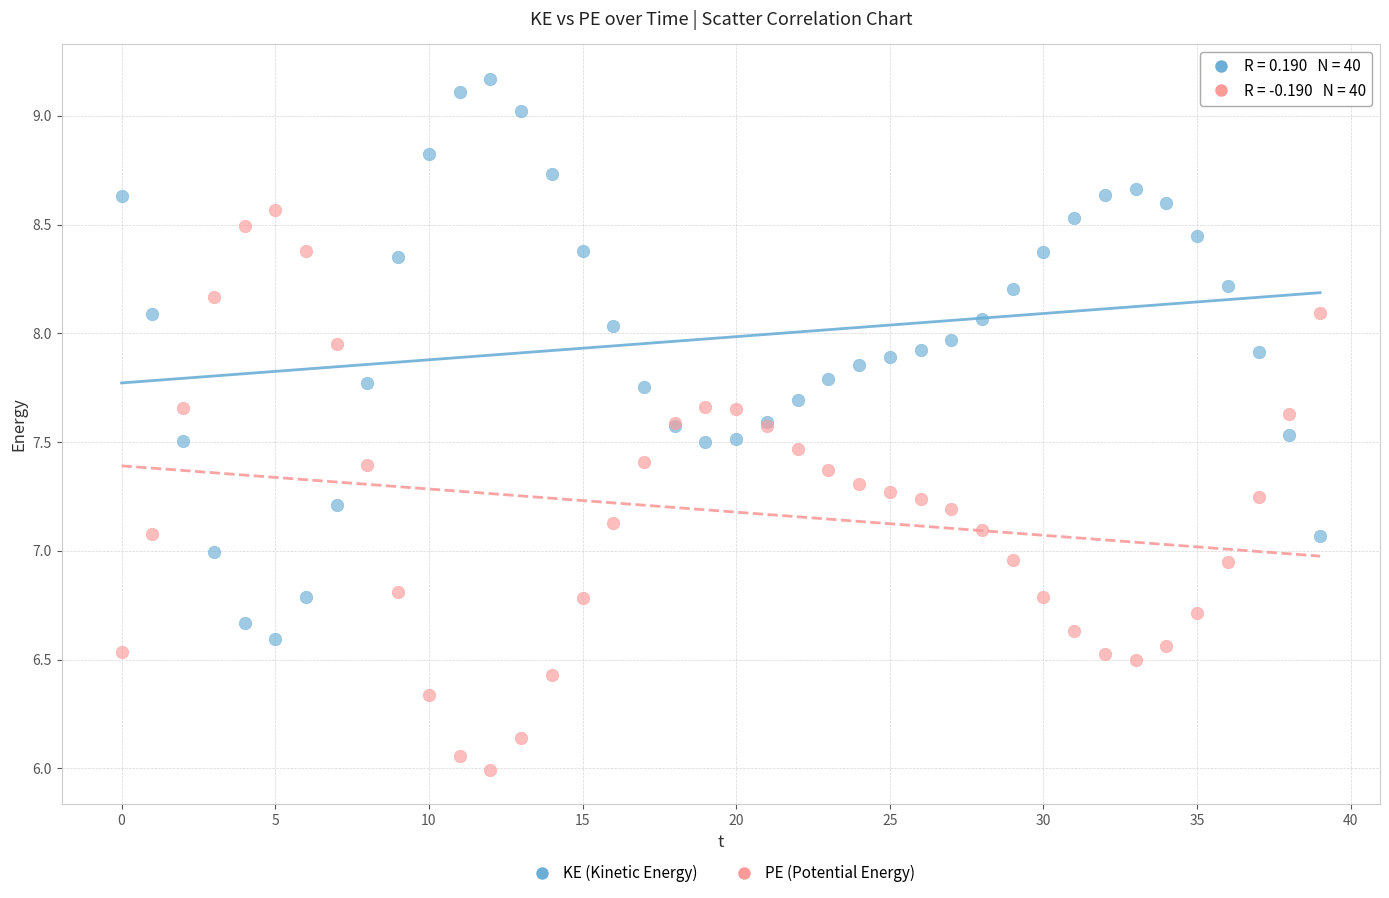

Which series reaches the minimum Y coordinate?

PE (Potential Energy)